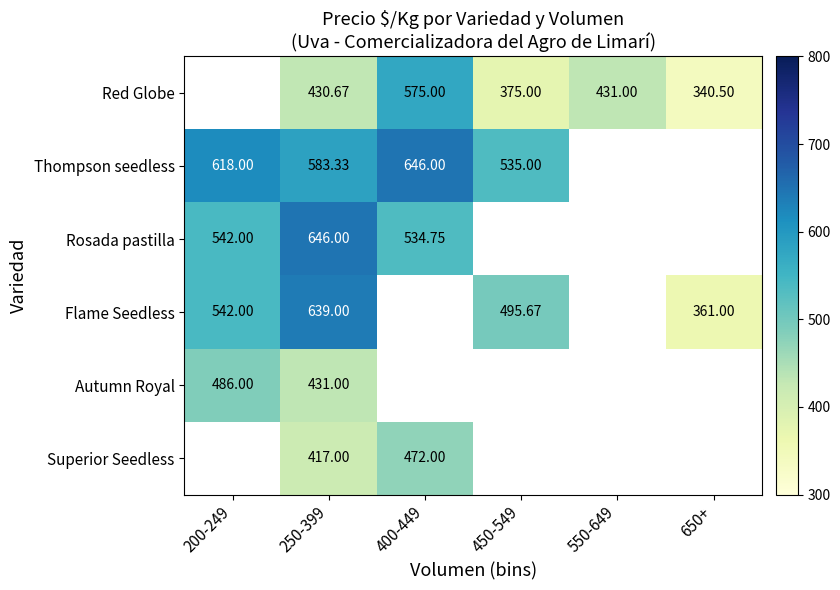

Is the value of Superior Seedless at 200-249 greater than the value of Flame Seedless at 200-249?

No